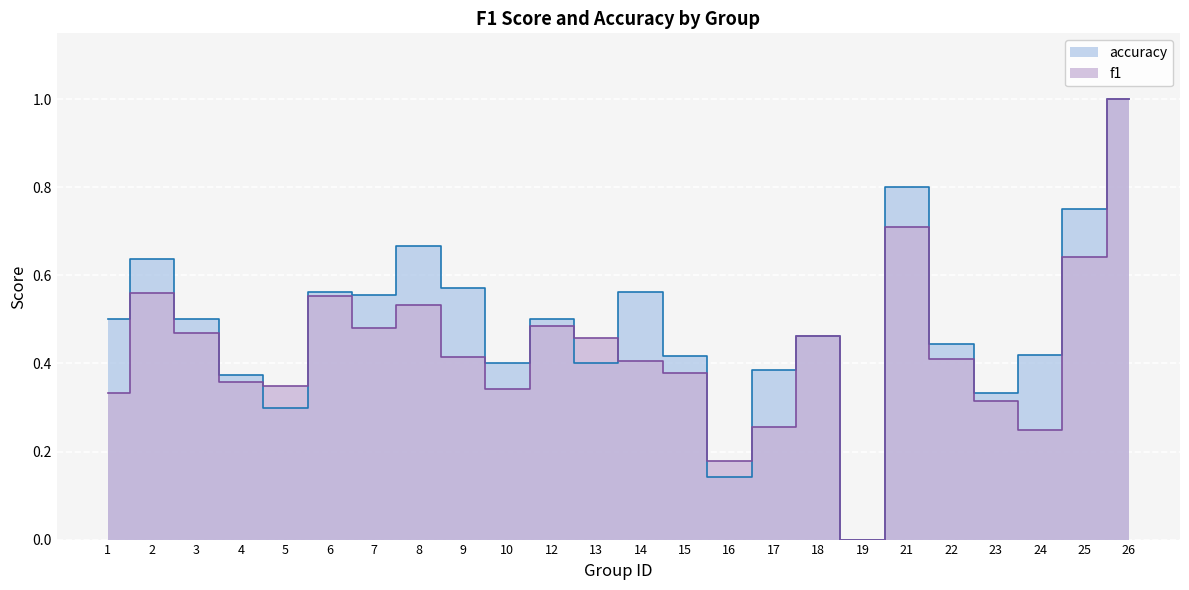

True or false: f1 has more than 1 points higher than both neighbors.

True